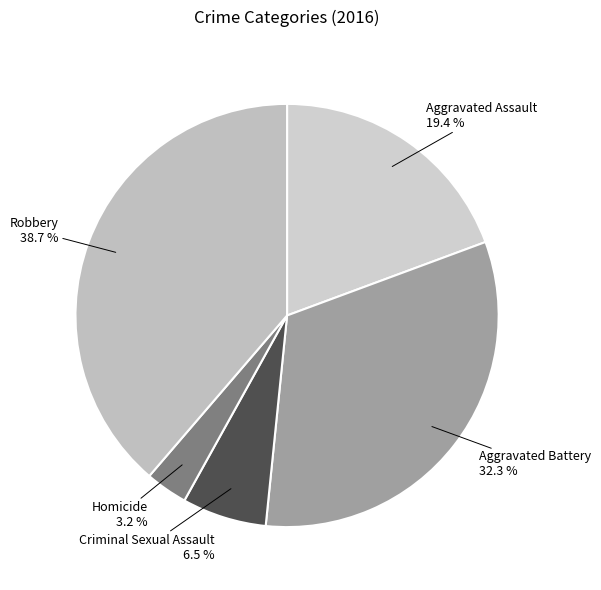

Does Homicide represent more than half of the total?

No